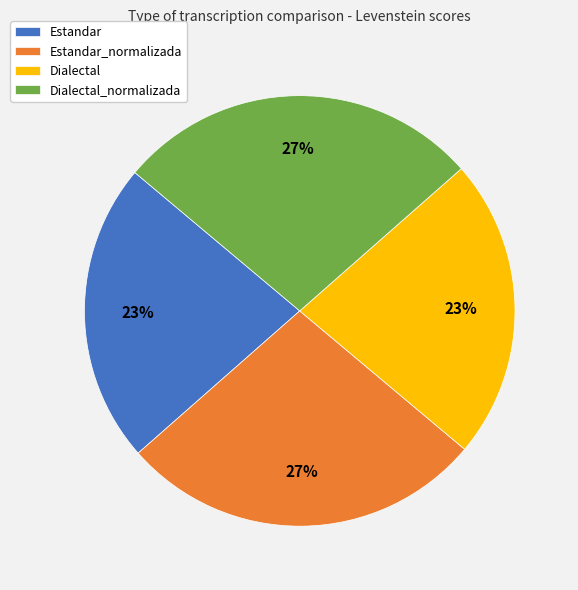

To the nearest percent, what is the combined percentage of Estandar_normalizada and Dialectal?

50%